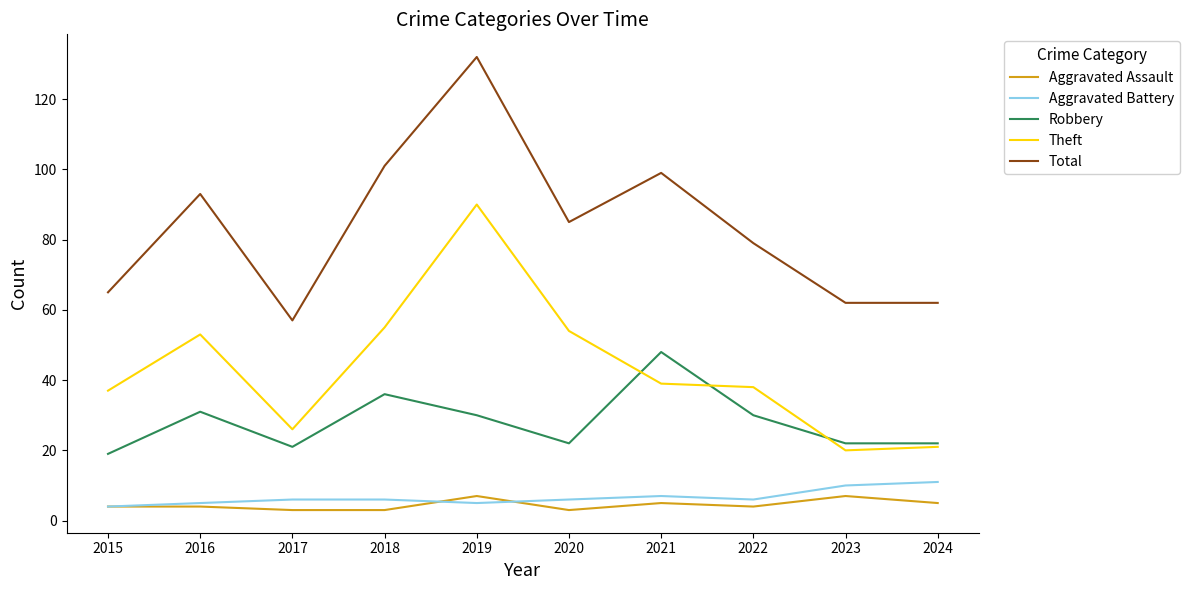

True or false: Aggravated Assault and Robbery intersect in this chart.

False